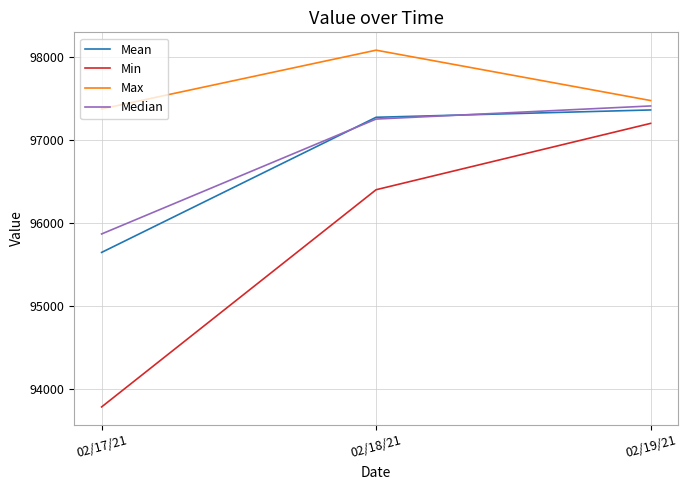

The value of Median at 02/19/21 is 97414.1. True or false?

True